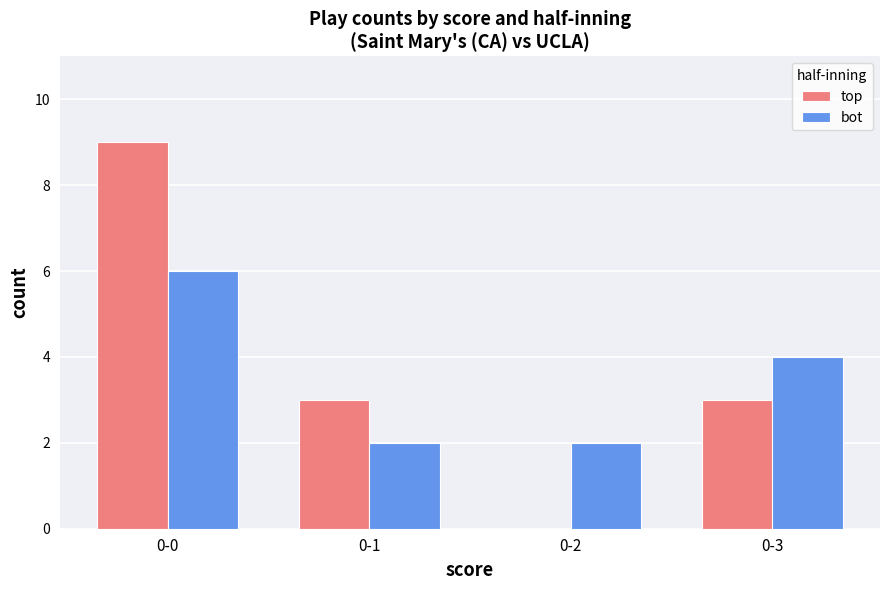

Which category has the highest value in the top series?

0-0